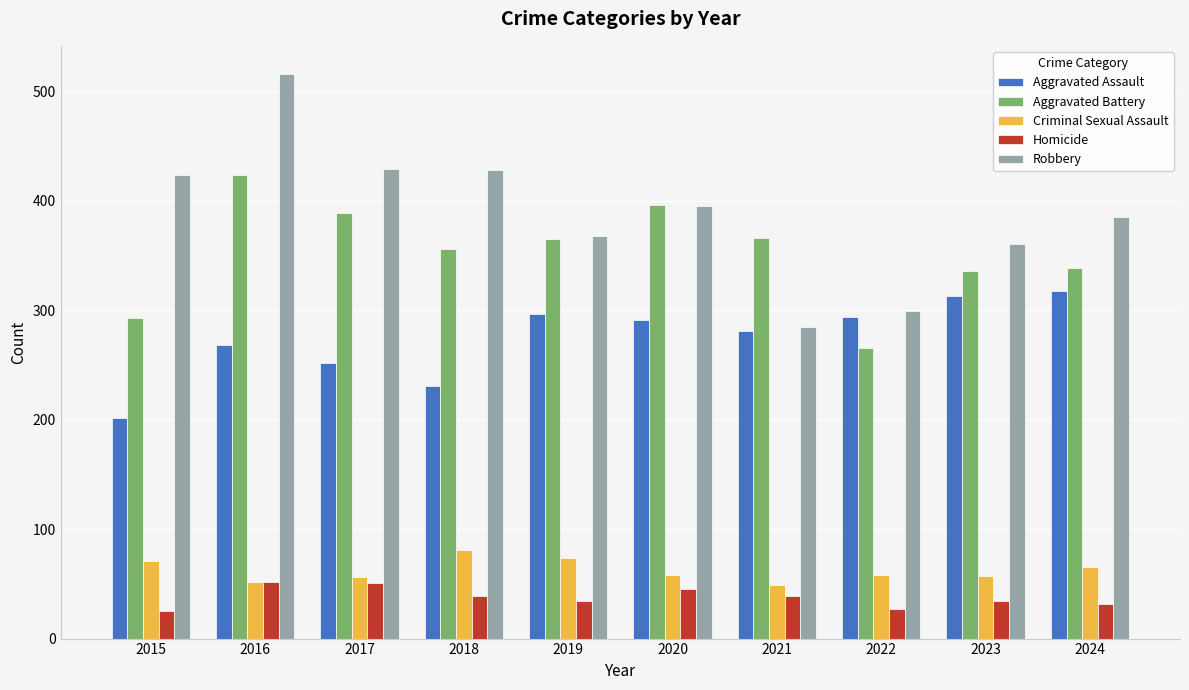

Which series has the largest range (max minus min)?

Robbery